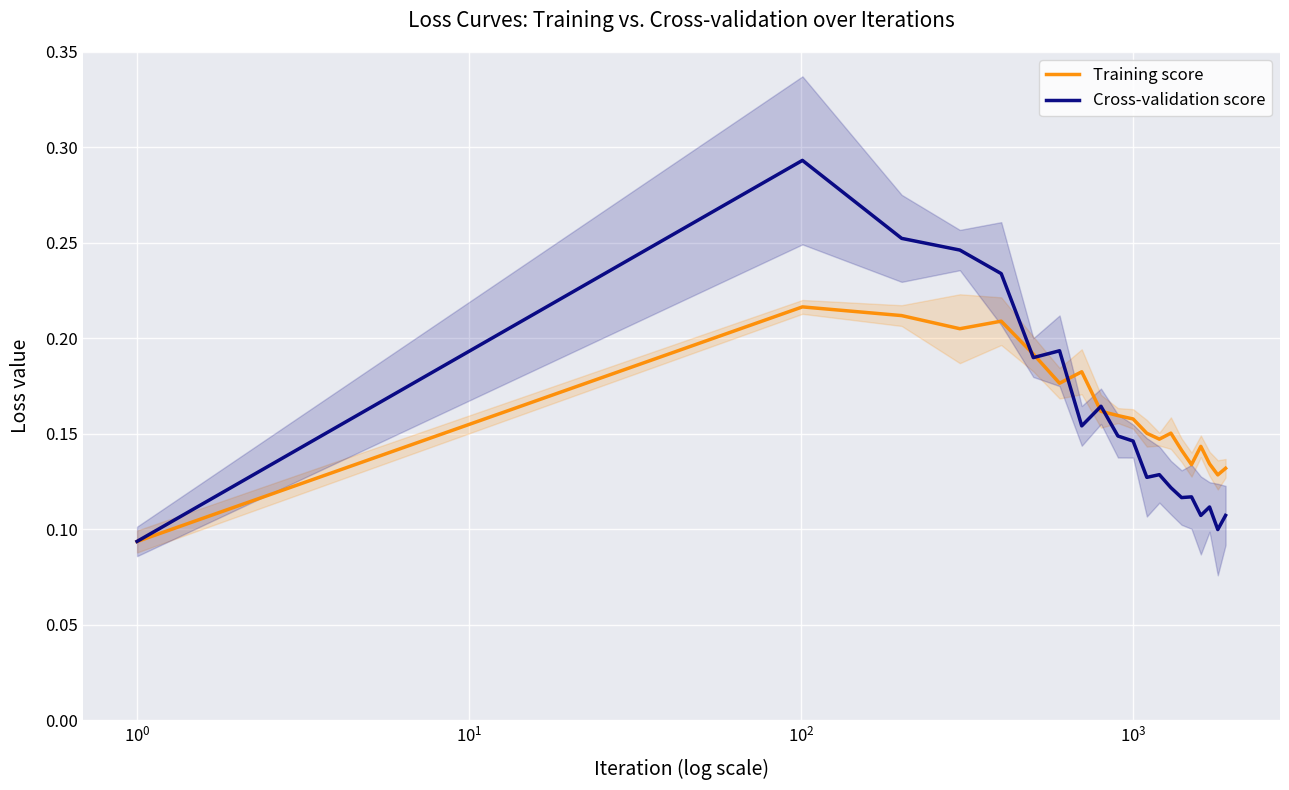

What is the value of the Cross-validation score point at the 16th from the left?

0.1